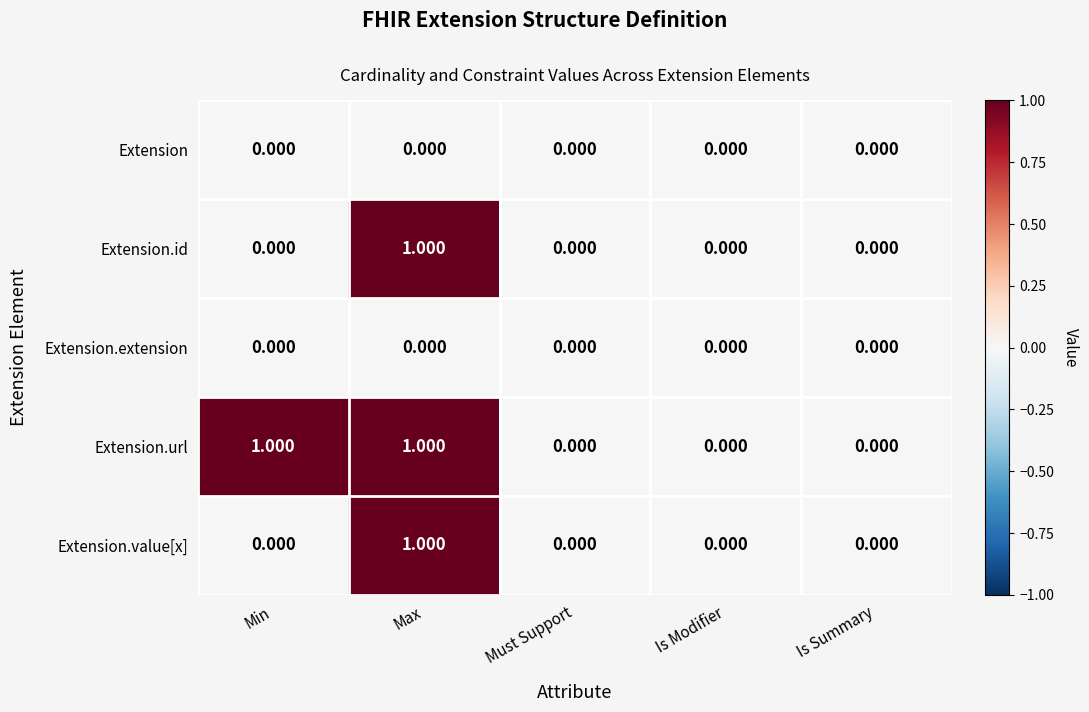

How many distinct data groups are displayed?

5